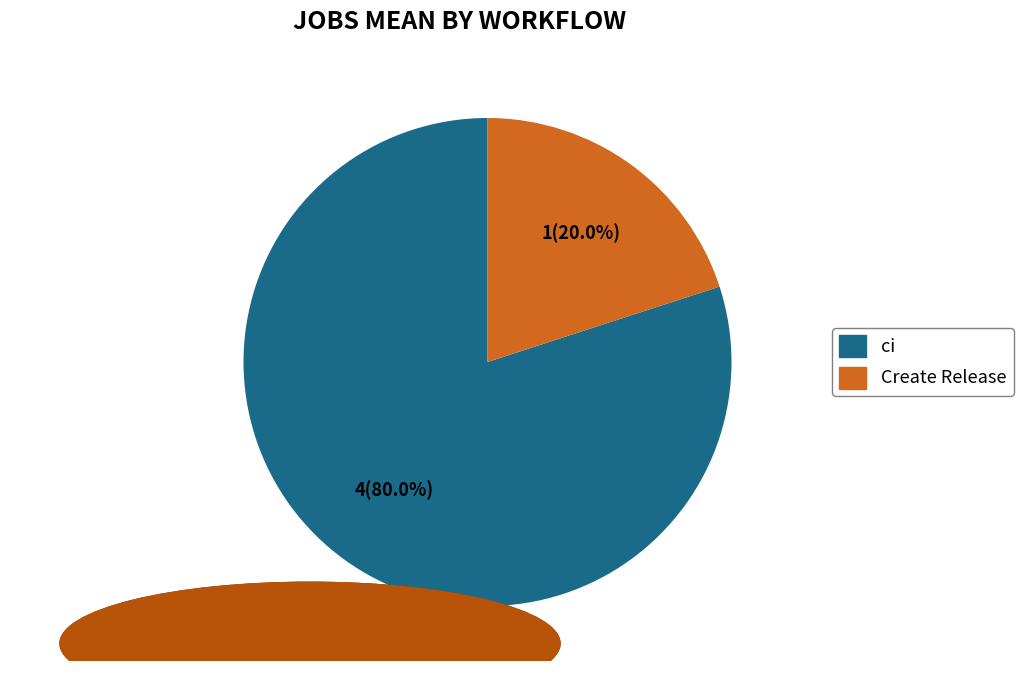

Count the number of slices in the pie.

2